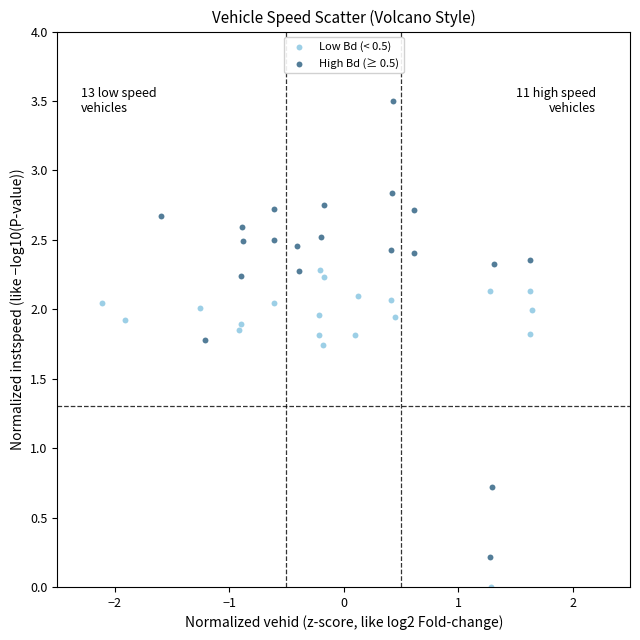

Which series reaches the minimum Y coordinate?

Low Bd (< 0.5)